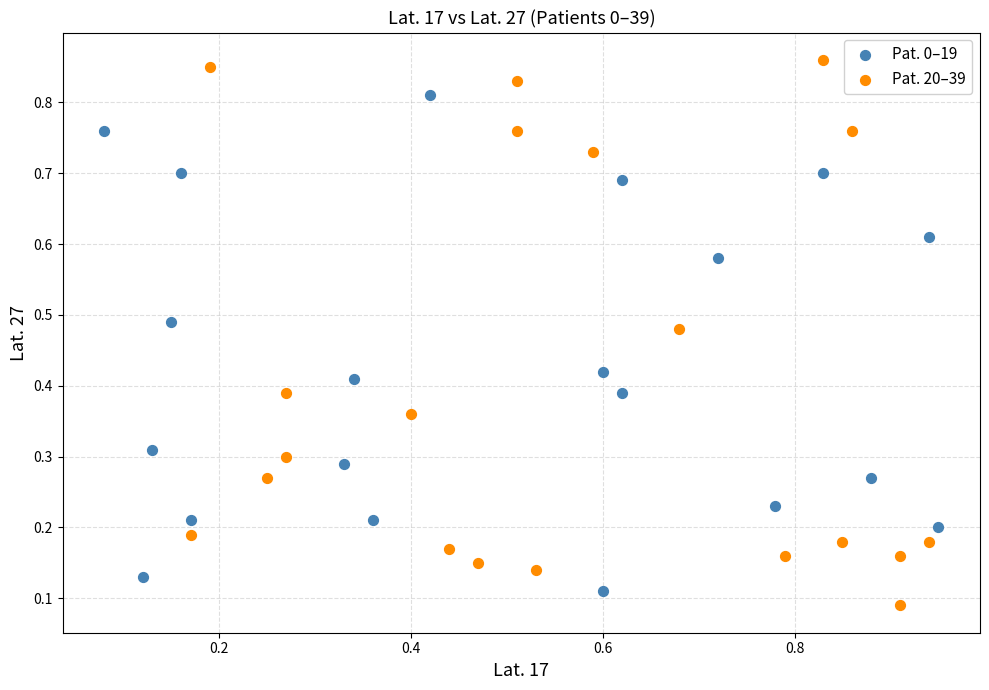

Which series has the largest Y range (max minus min)?

Pat. 20–39